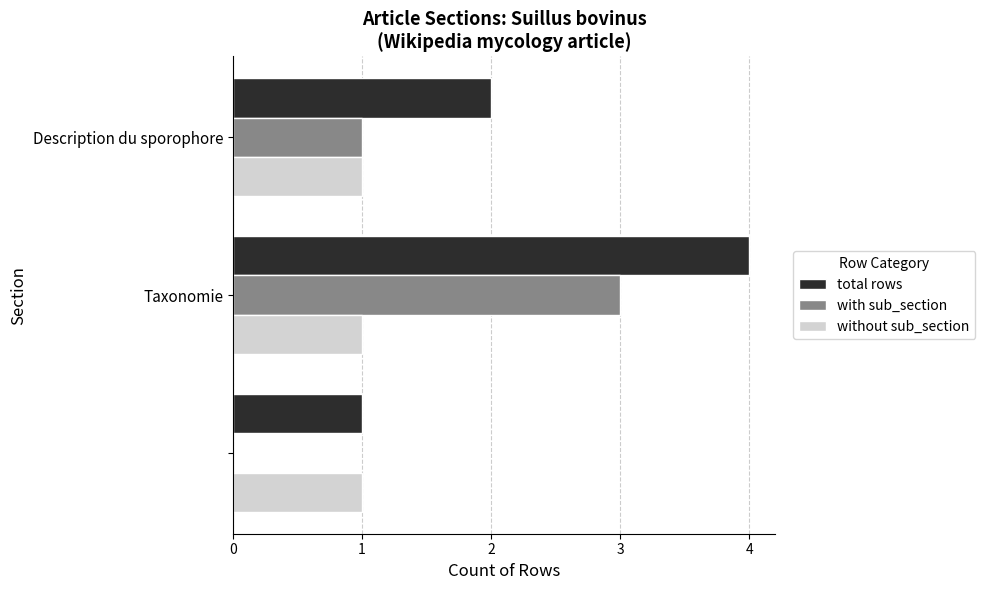

What is the maximum value for with sub_section?

3